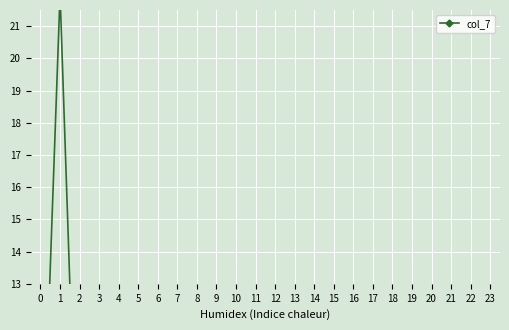

What is the value of the 5th point from the left?

8